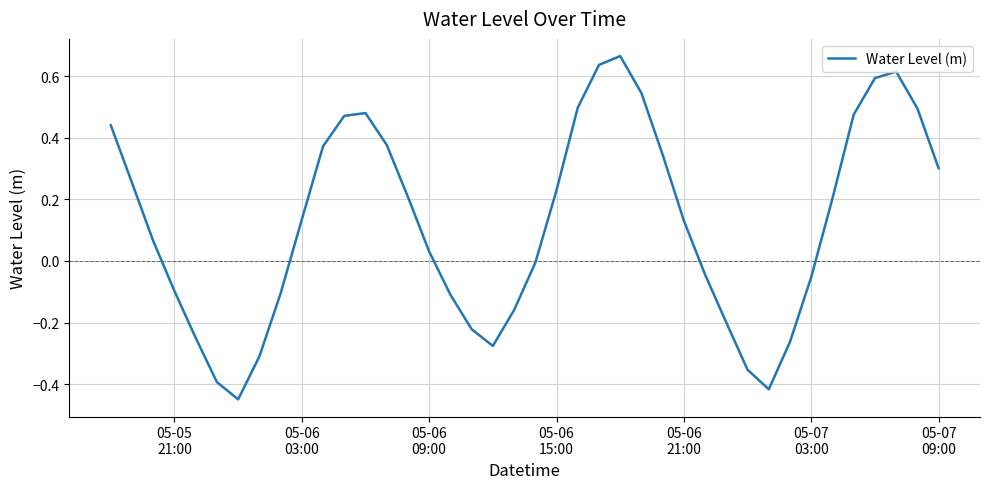

True or false: the data has more than 0 interior local peaks.

True